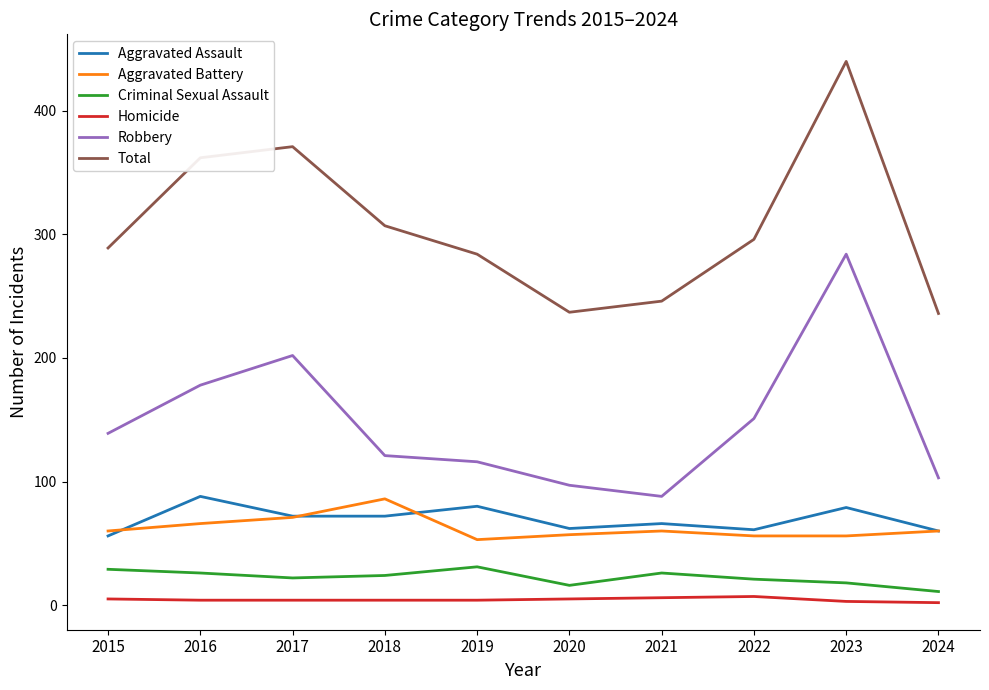

What is the difference between the highest and lowest values at 2022?

289